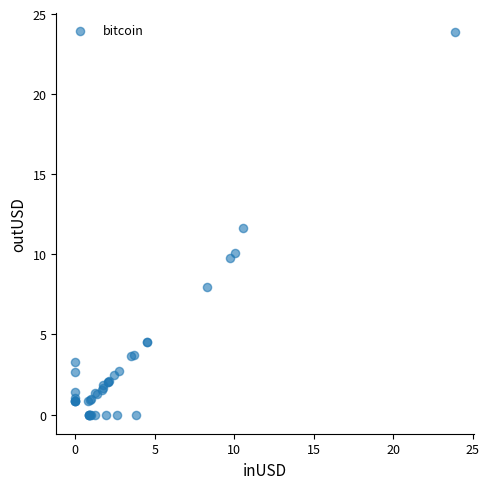

What Y value in the scatter plot is closest to 11?

11.6